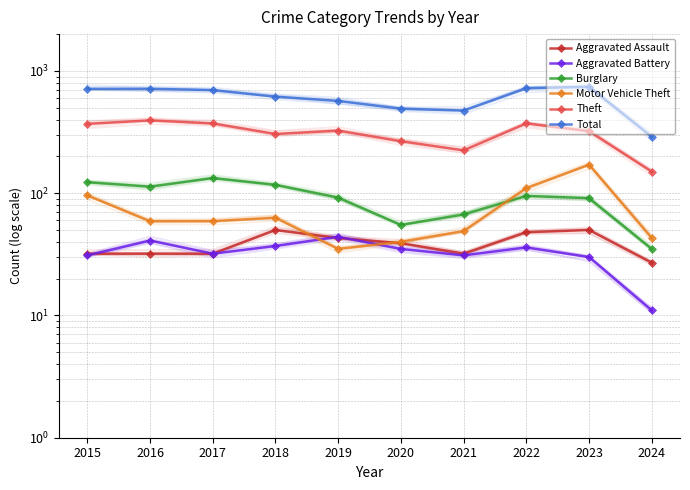

Reading right to left, what are all the values shown in this chart?

Aggravated Assault: 2024=27	2023=50	2022=48	2021=32	2020=39	2019=43	2018=50	2017=32	2016=32	2015=32
Aggravated Battery: 2024=11	2023=30	2022=36	2021=31	2020=35	2019=44	2018=37	2017=32	2016=41	2015=31
Burglary: 2024=35	2023=91	2022=95	2021=67	2020=55	2019=92	2018=117	2017=133	2016=113	2015=123
Motor Vehicle Theft: 2024=43	2023=171	2022=110	2021=49	2020=40	2019=35	2018=63	2017=59	2016=59	2015=96
Theft: 2024=150	2023=321	2022=372	2021=224	2020=266	2019=325	2018=305	2017=372	2016=394	2015=369
Total: 2024=289	2023=741	2022=722	2021=474	2020=491	2019=568	2018=616	2017=697	2016=714	2015=713